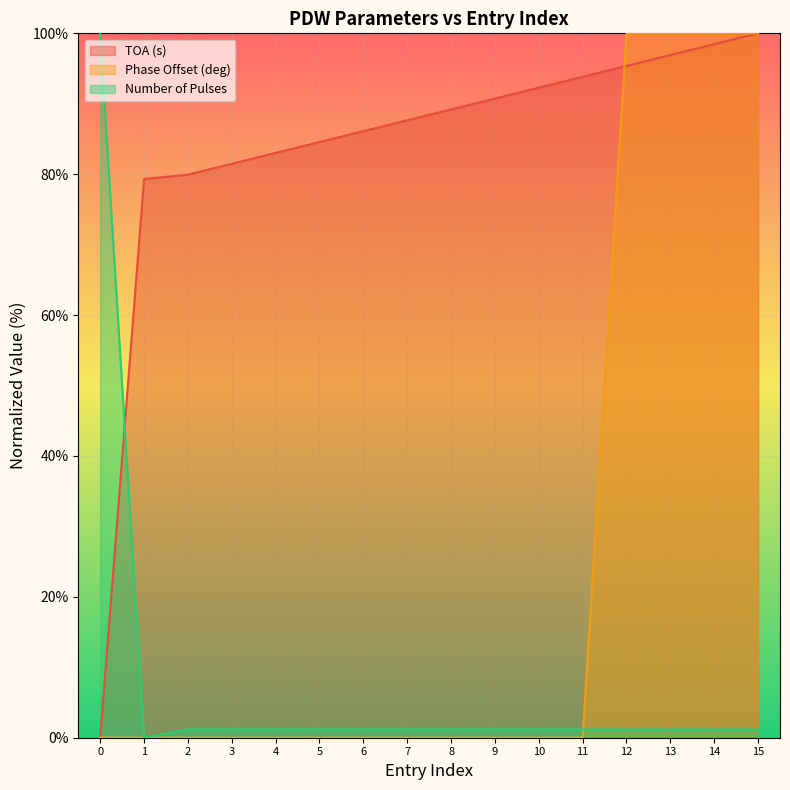

Reading left to right, transcribe all the data shown in this chart.

TOA (s): 0=0.0	1=79.3	2=79.9	3=81.5	4=83.0	5=84.6	6=86.1	7=87.7	8=89.2	9=90.7	10=92.3	11=93.8	12=95.4	13=96.9	14=98.5	15=100.0
Phase Offset (deg): 0=0.0	1=0.0	2=0.0	3=0.0	4=0.0	5=0.0	6=0.0	7=0.0	8=0.0	9=0.0	10=0.0	11=0.0	12=100.0	13=100.0	14=100.0	15=100.0
Number of Pulses: 0=100.0	1=0.0	2=1.2	3=1.2	4=1.2	5=1.2	6=1.2	7=1.2	8=1.2	9=1.2	10=1.2	11=1.2	12=1.2	13=1.2	14=1.2	15=1.2